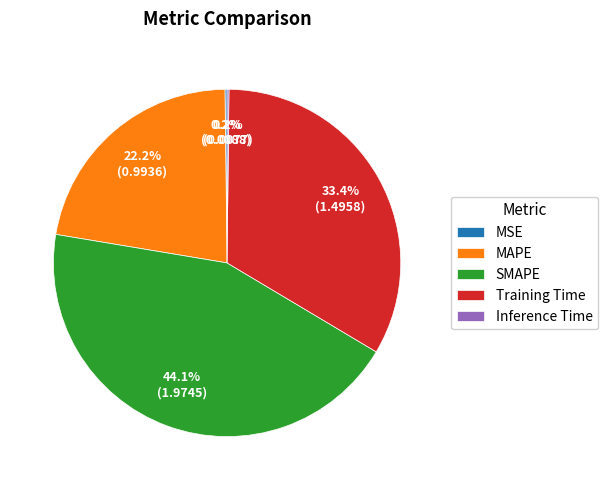

Which slice is the largest?

SMAPE